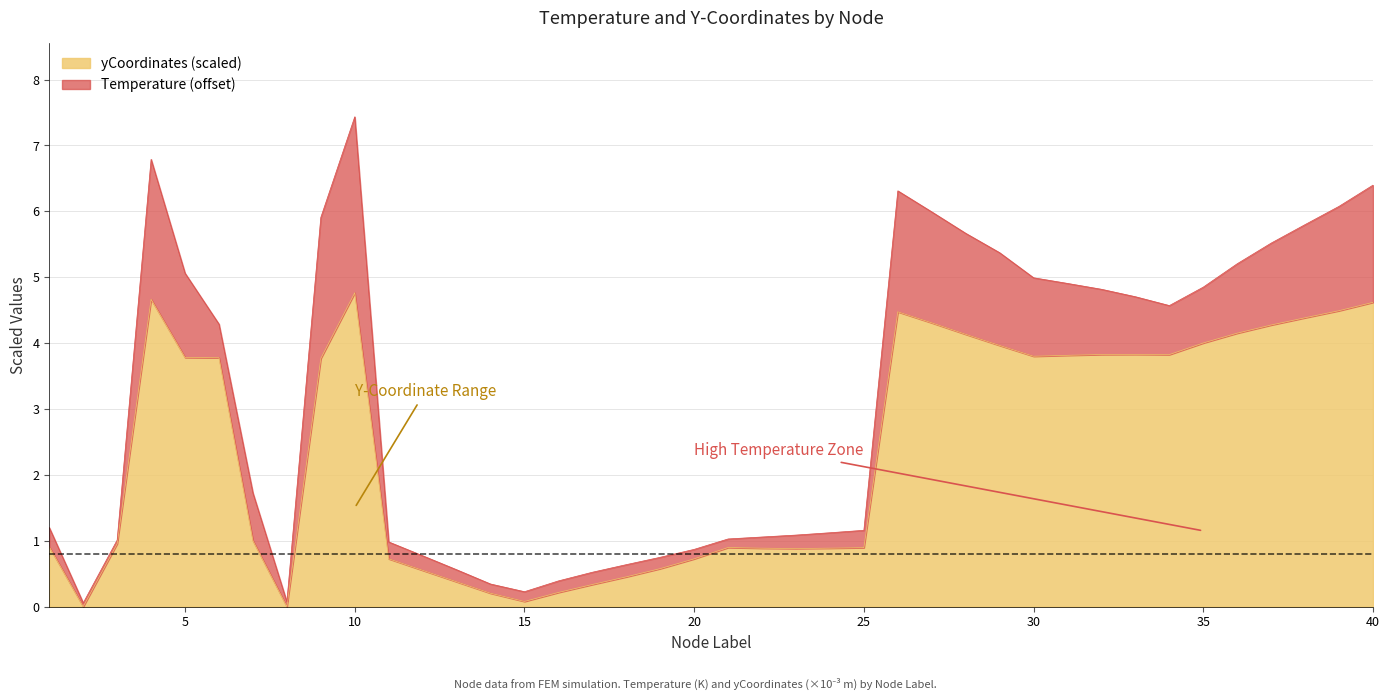

True or false: the data shows 4.3 at 37.

True